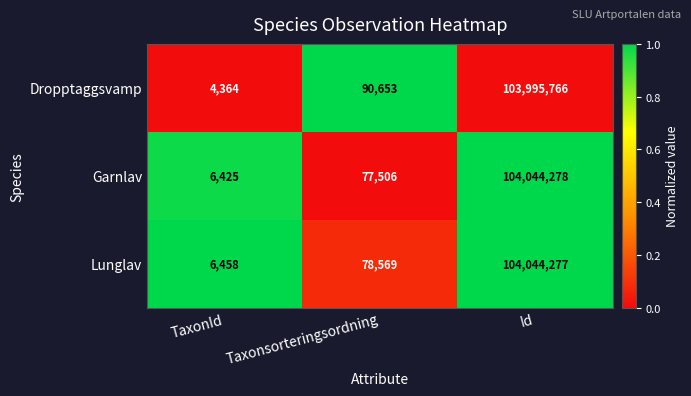

Is the value of Dropptaggsvamp at Taxonsorteringsordning greater than the value of Lunglav at TaxonId?

Yes